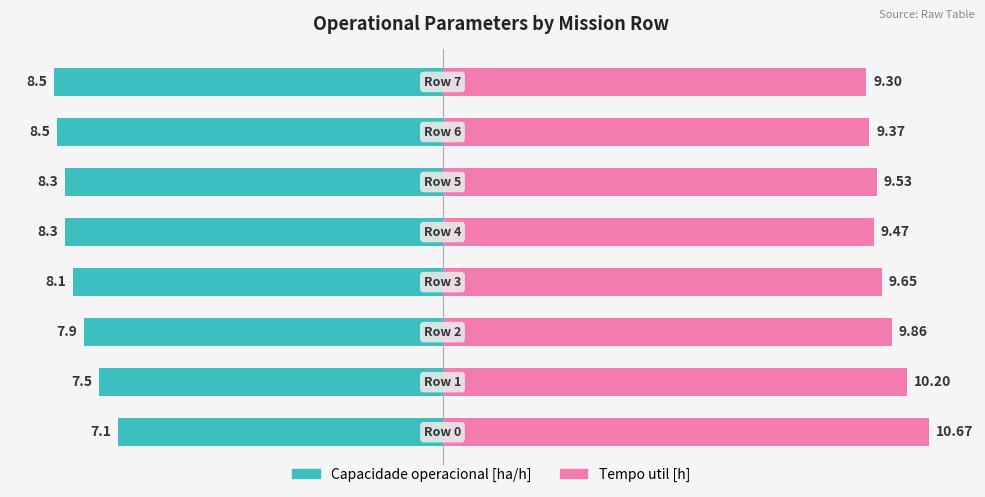

What is the greatest value displayed?

10.7